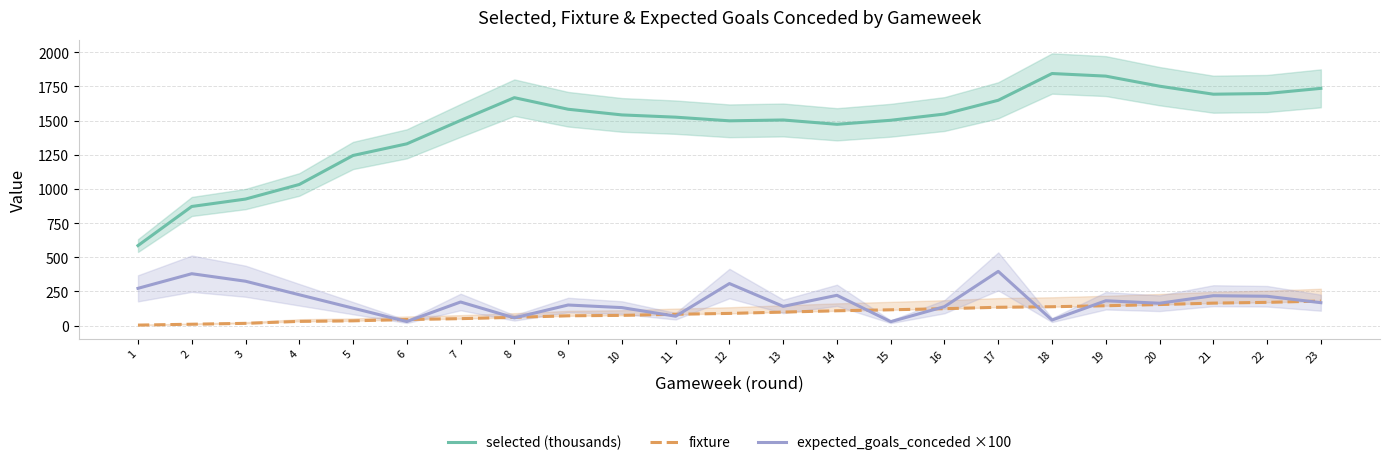

True or false: fixture has more than 0 interior local peaks.

False